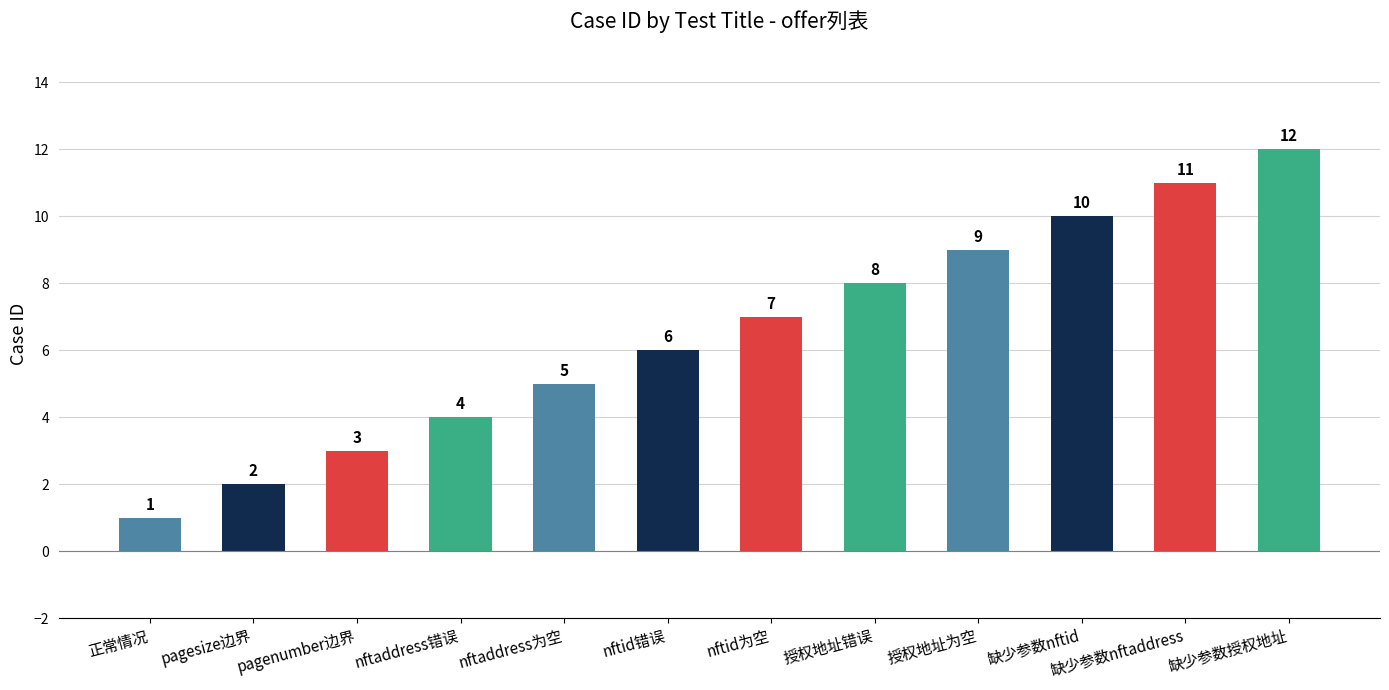

What is the greatest value displayed?

12